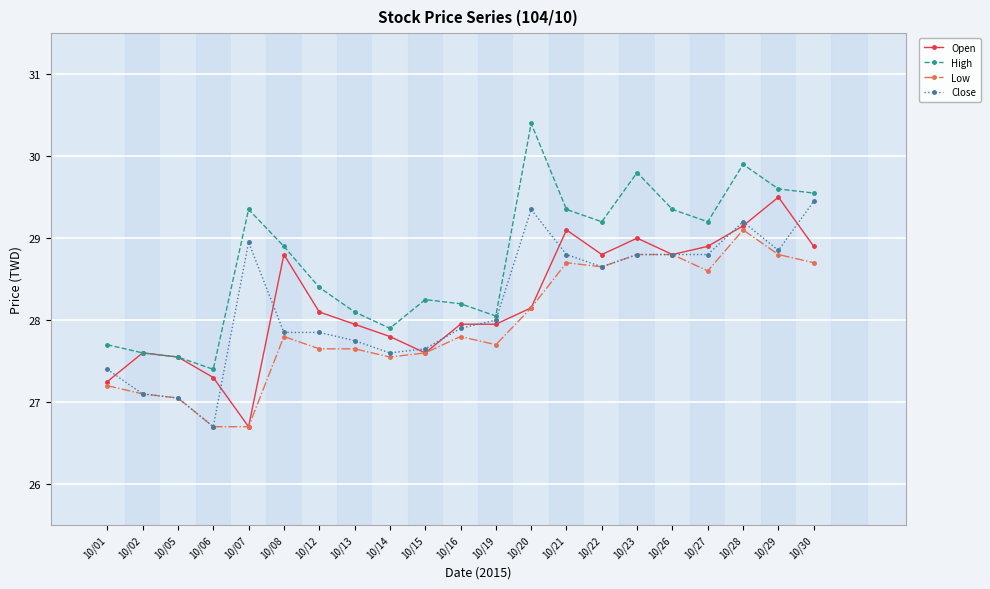

What is the spread (max minus min) of values at 10/26?

0.6